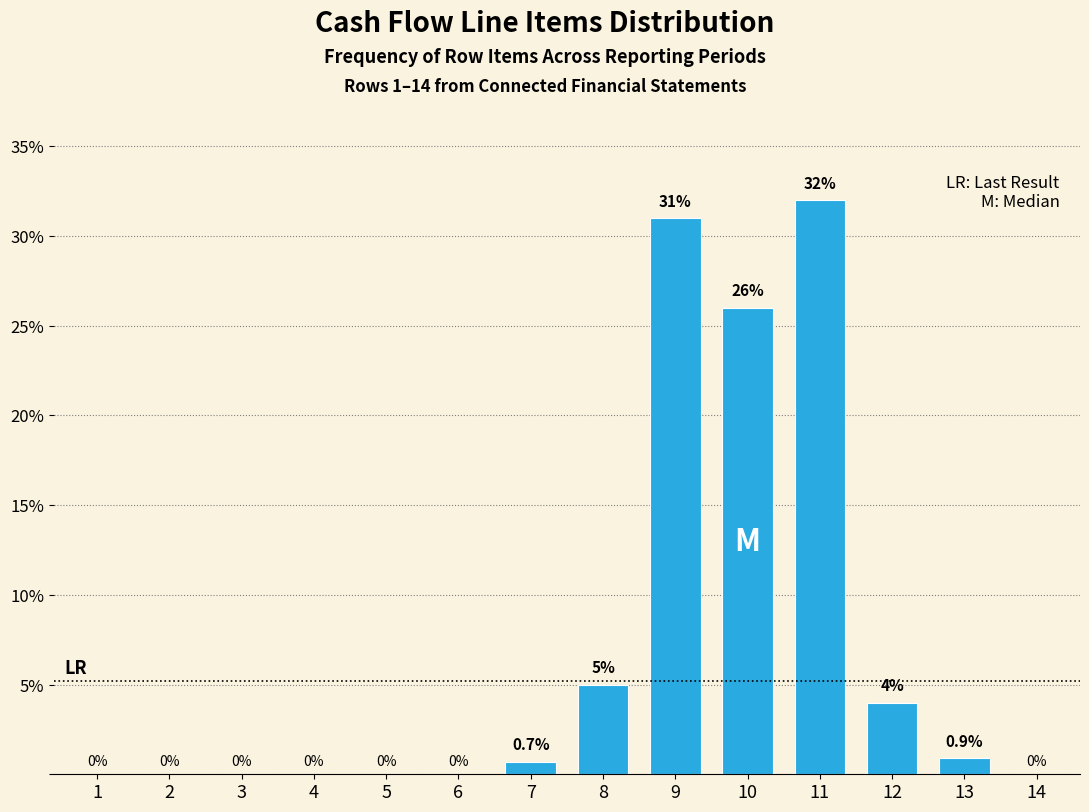

Reading left to right, extract all data points from this chart.

1=0.0	2=0.0	3=0.0	4=0.0	5=0.0	6=0.0	7=0.7	8=5.0	9=31.0	10=26.0	11=32.0	12=4.0	13=0.9	14=0.0